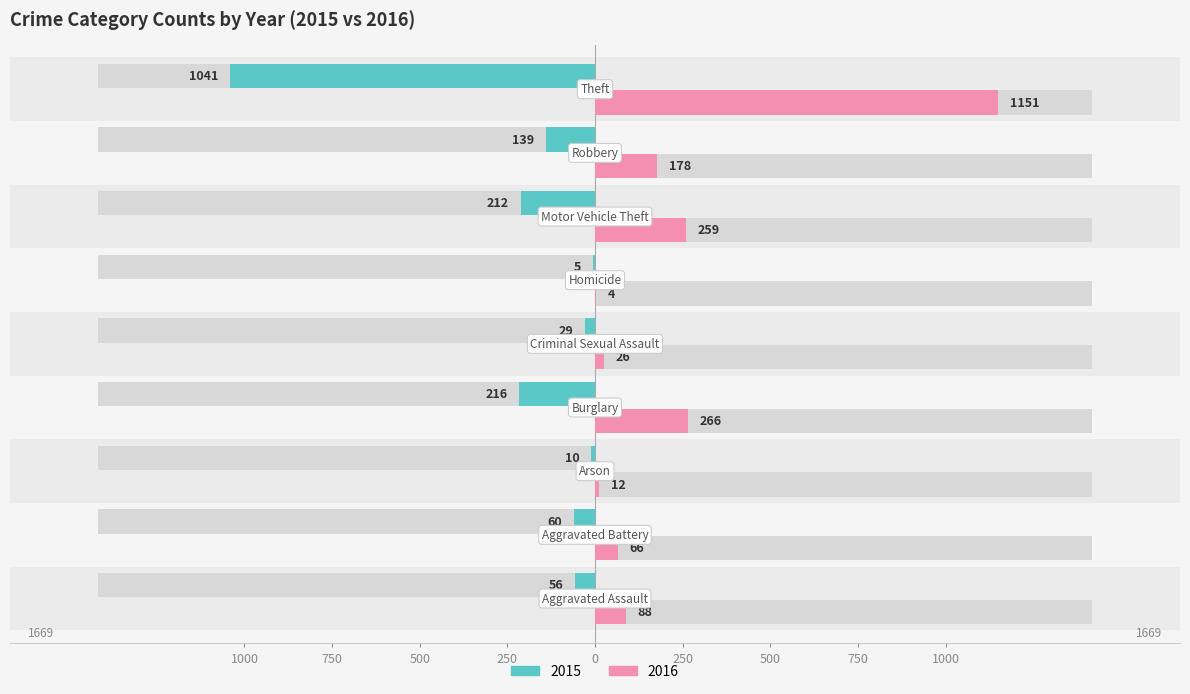

True or false: 2016 has a value of 12 at Arson.

True